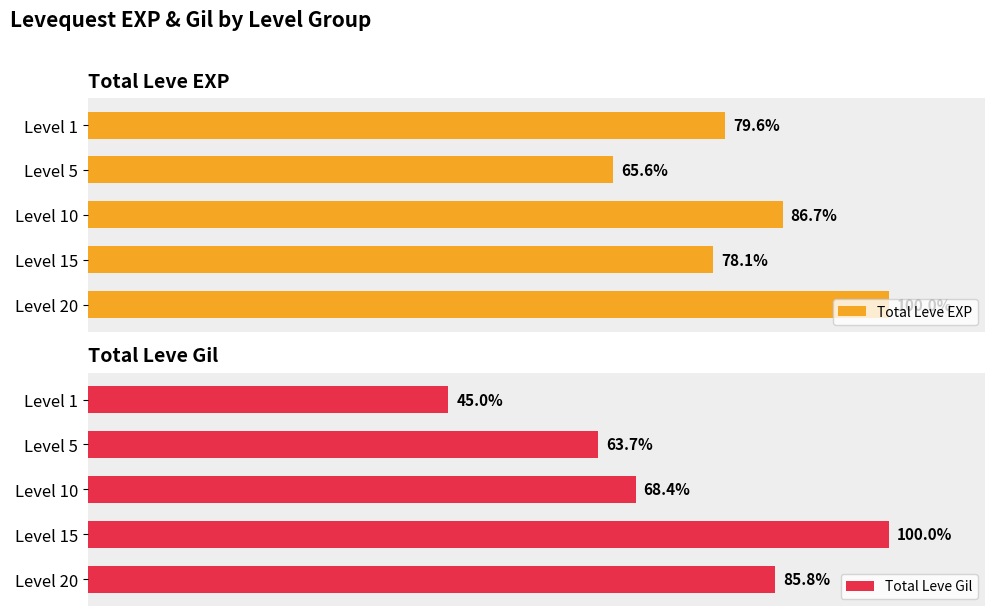

How many groups of bars are there?

5